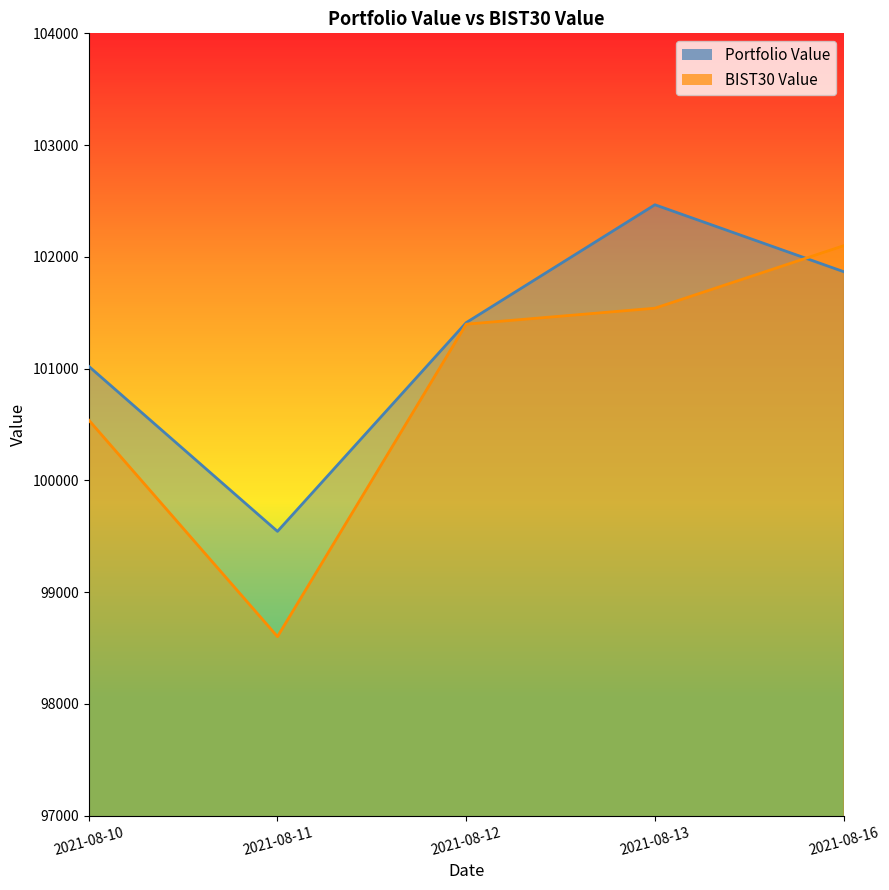

At which category is the sum across all series the highest?

2021-08-13